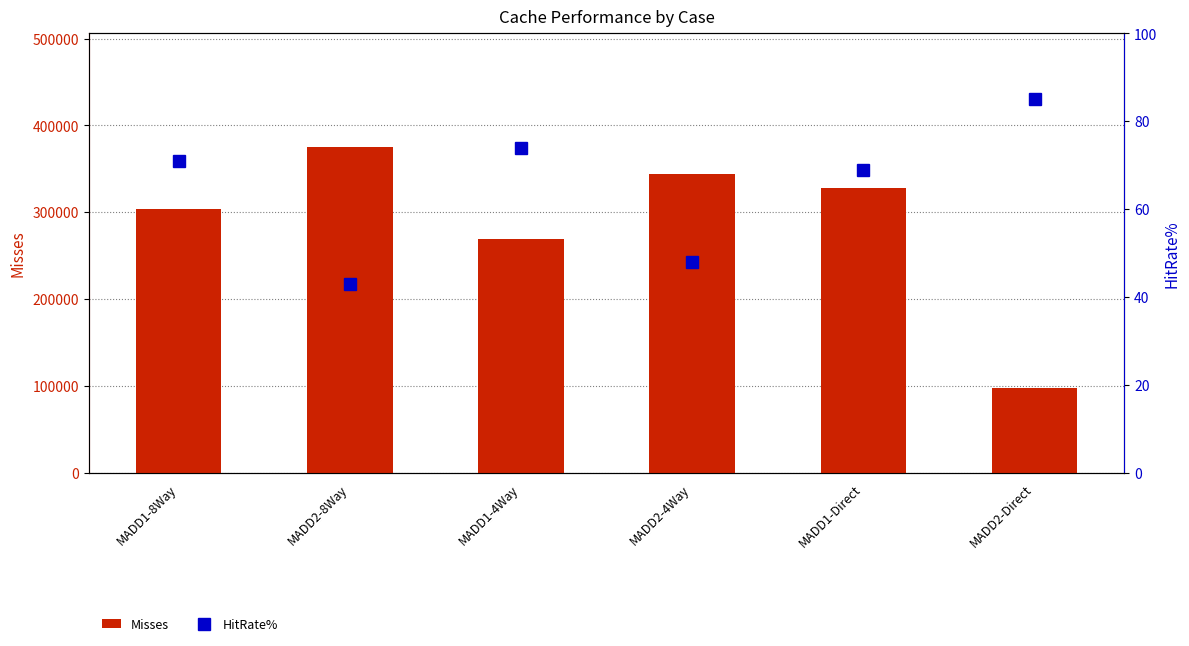

List the series in order of their peak value, lowest first.

HitRate%, Misses